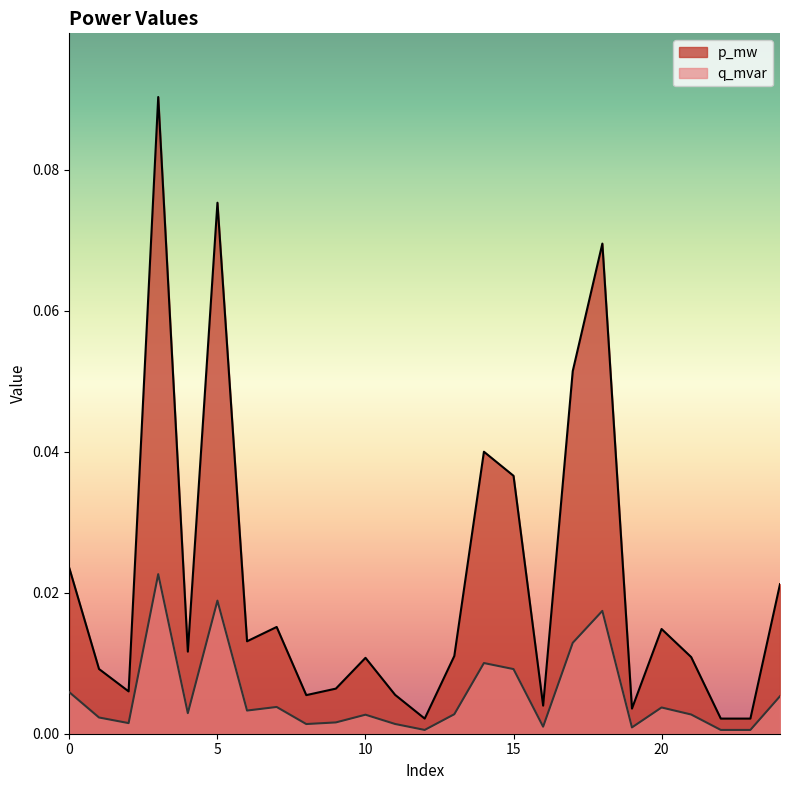

How many series are shown in this chart?

2